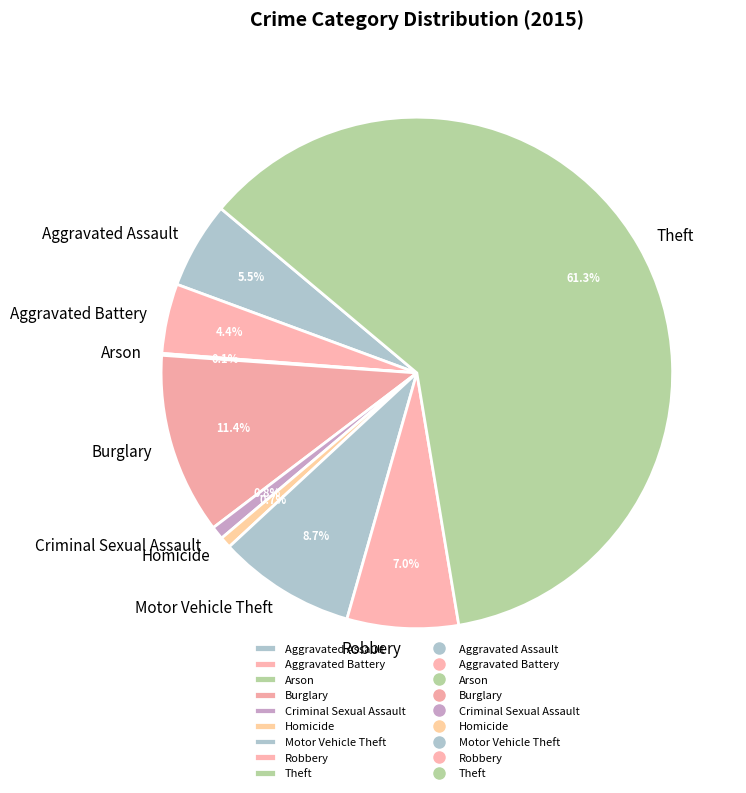

Do Homicide and Criminal Sexual Assault together represent more than half of the pie?

No